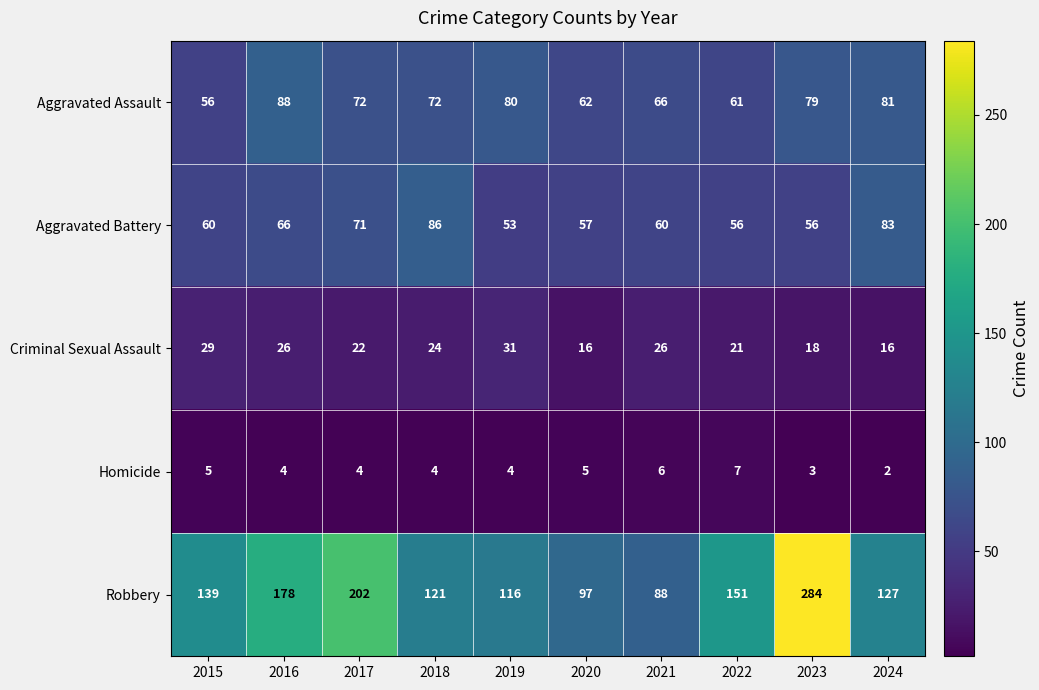

At which category does the chart reach its peak across all series?

2023